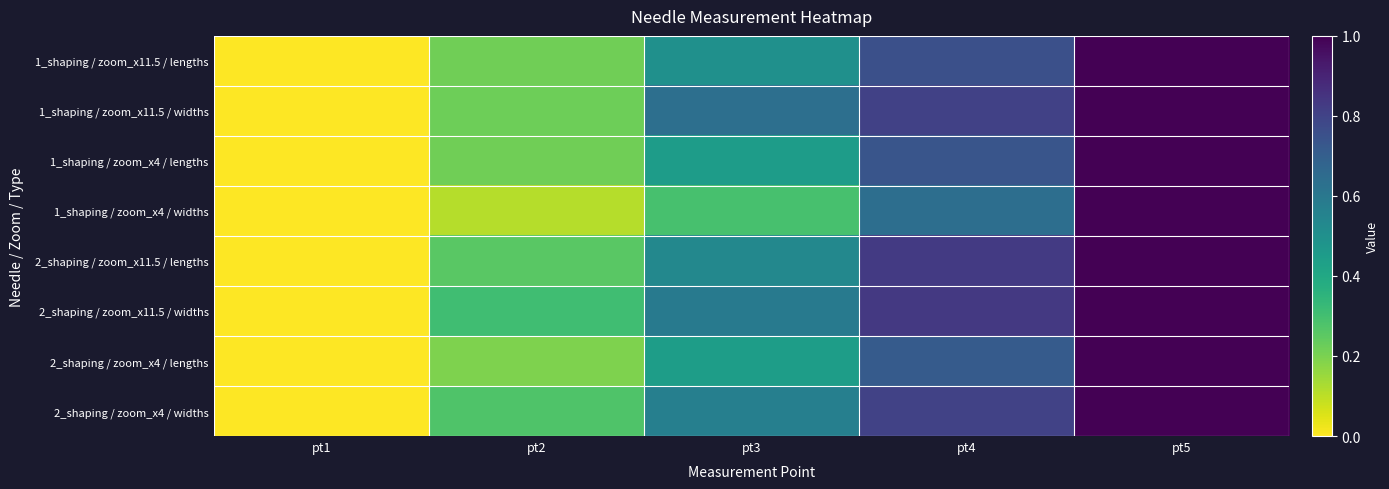

Reading left to right, what are all the values shown in this chart?

1_shaping / zoom_x11.5 / lengths: pt1=0.0	pt2=0.2	pt3=0.5	pt4=0.8	pt5=1.0
1_shaping / zoom_x11.5 / widths: pt1=0.0	pt2=0.2	pt3=0.6	pt4=0.8	pt5=1.0
1_shaping / zoom_x4 / lengths: pt1=0.0	pt2=0.2	pt3=0.4	pt4=0.7	pt5=1.0
1_shaping / zoom_x4 / widths: pt1=0.0	pt2=0.1	pt3=0.3	pt4=0.6	pt5=1.0
2_shaping / zoom_x11.5 / lengths: pt1=0.0	pt2=0.3	pt3=0.5	pt4=0.8	pt5=1.0
2_shaping / zoom_x11.5 / widths: pt1=0.0	pt2=0.3	pt3=0.6	pt4=0.8	pt5=1.0
2_shaping / zoom_x4 / lengths: pt1=0.0	pt2=0.2	pt3=0.4	pt4=0.7	pt5=1.0
2_shaping / zoom_x4 / widths: pt1=0.0	pt2=0.3	pt3=0.6	pt4=0.8	pt5=1.0